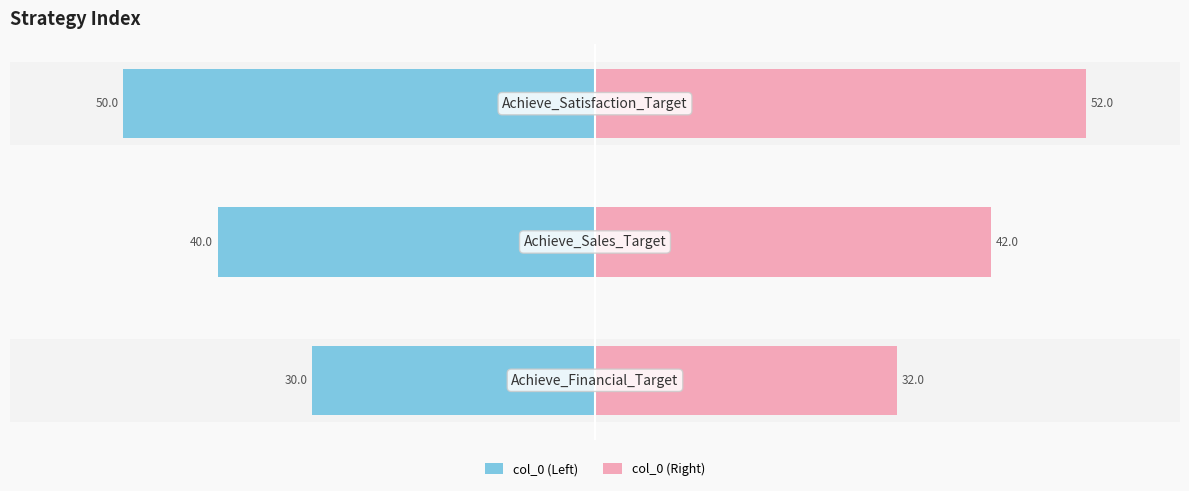

How many data points in col_0 (Left) are less than -40?

1